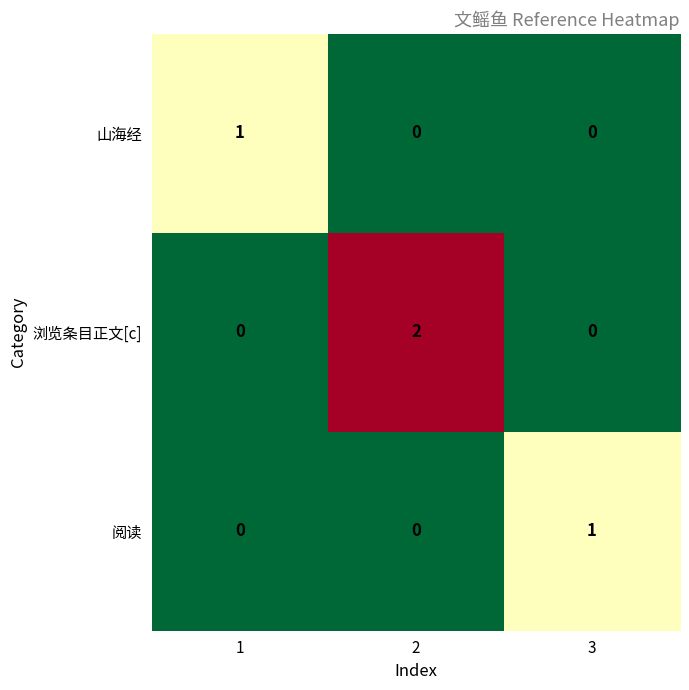

How many 浏览条目正文[c] values are between 0 and 2?

3